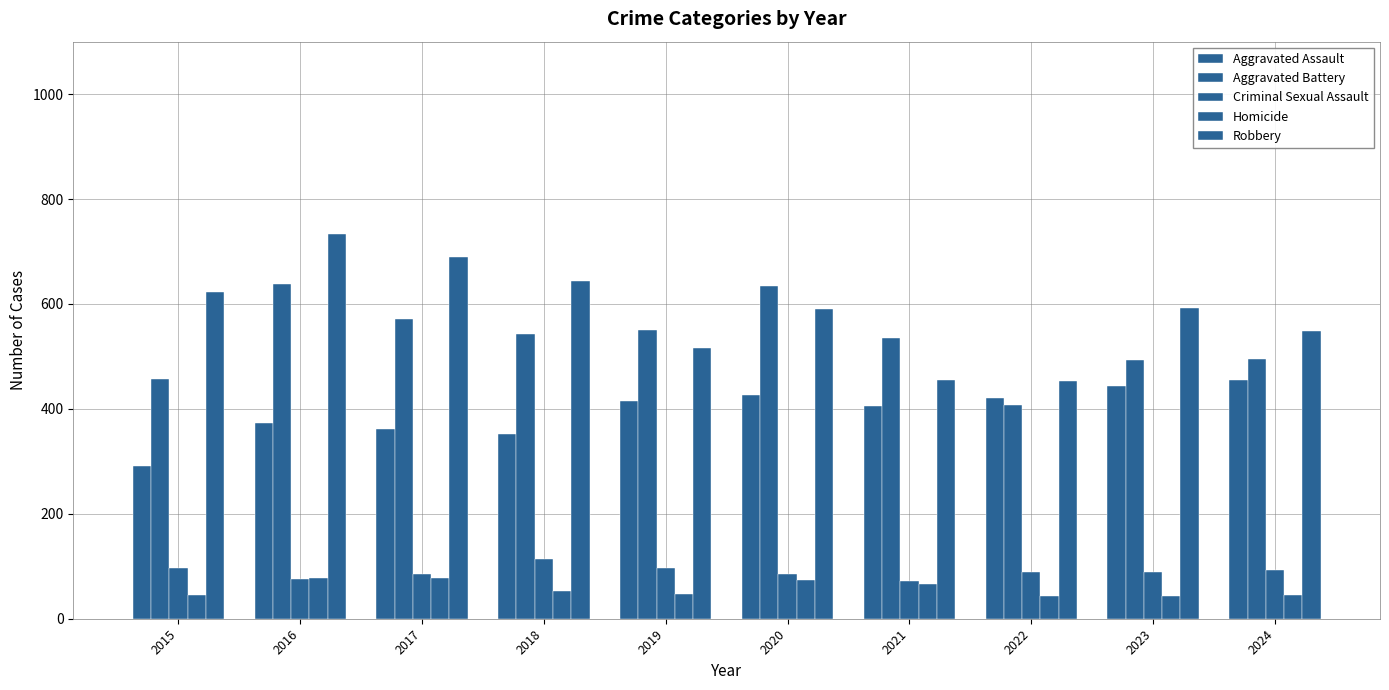

Which series has the largest total across all categories?

Robbery